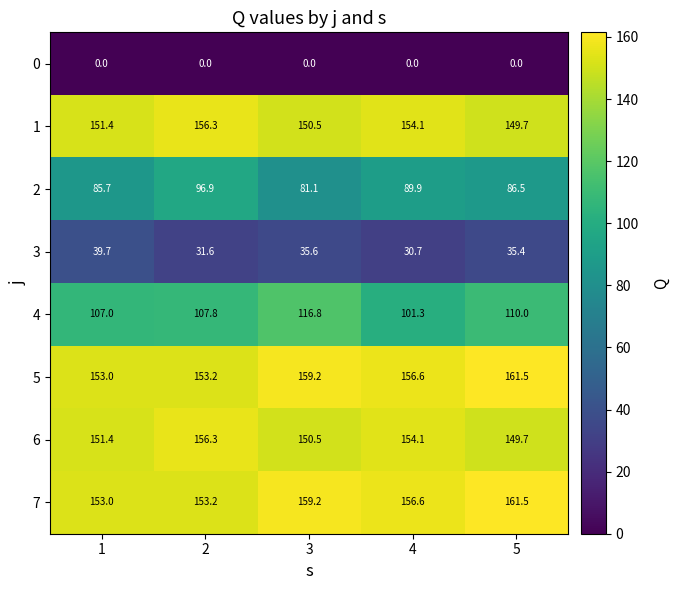

What is the average value of the 4 series?

108.6